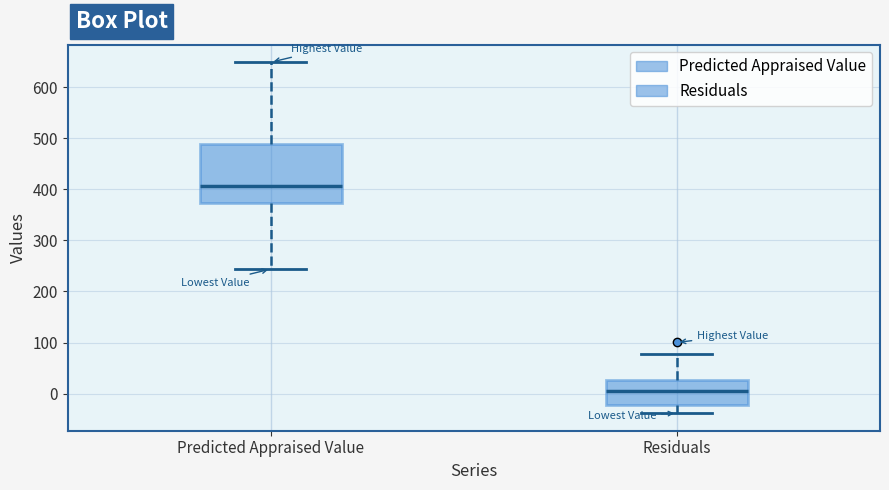

Comparing the boxes themselves (not the whiskers), which one is the tallest?

Predicted Appraised Value